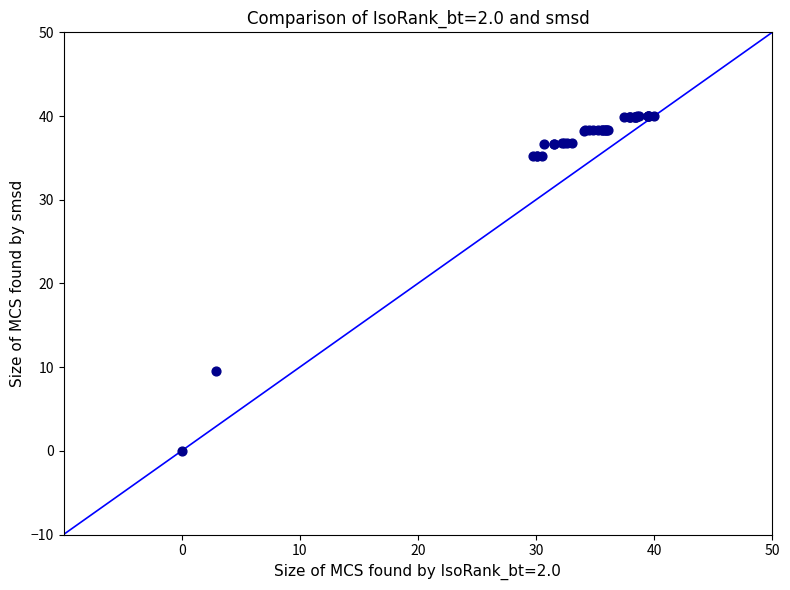

What Y value in the scatter plot is closest to 20?

9.5